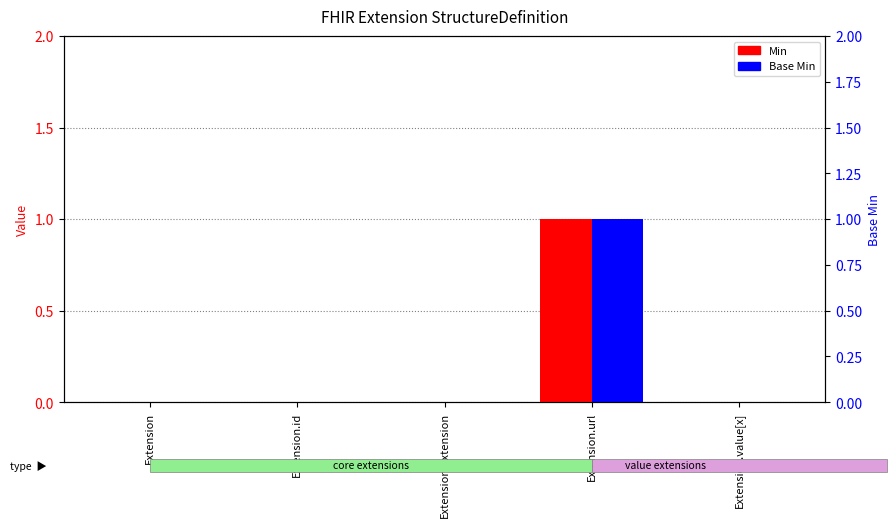

At which category does the chart reach its peak across all series?

Extension.url